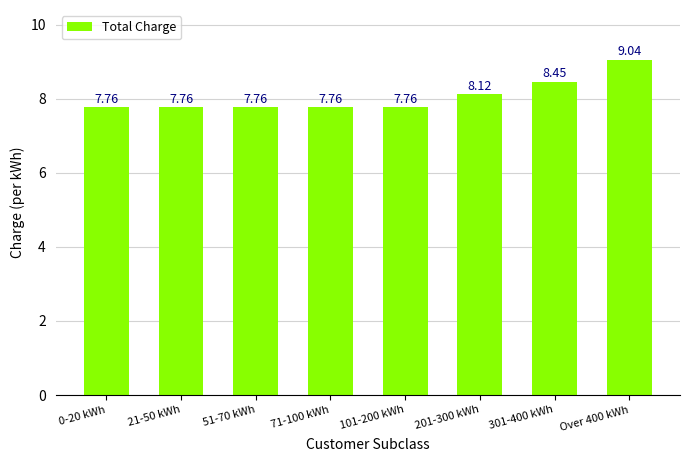

What position from the right is 201-300 kWh?

3